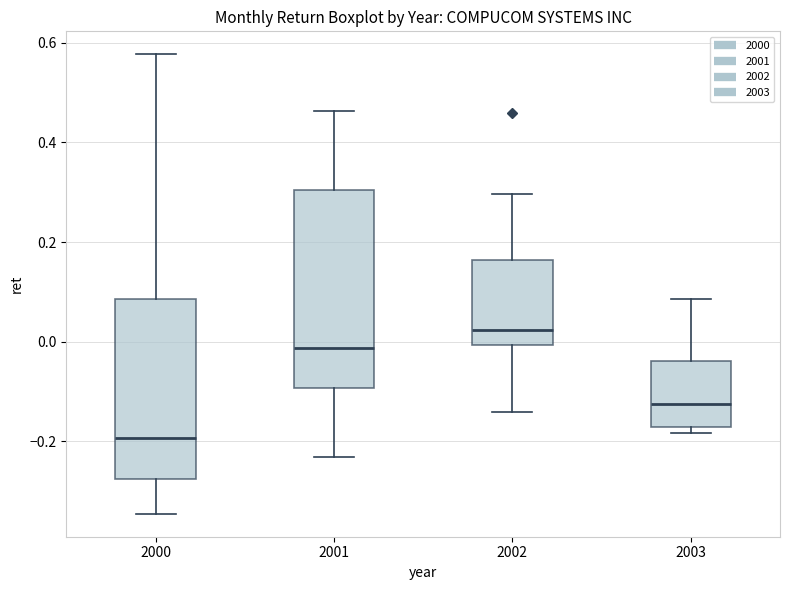

Which box has the highest median line?

2002